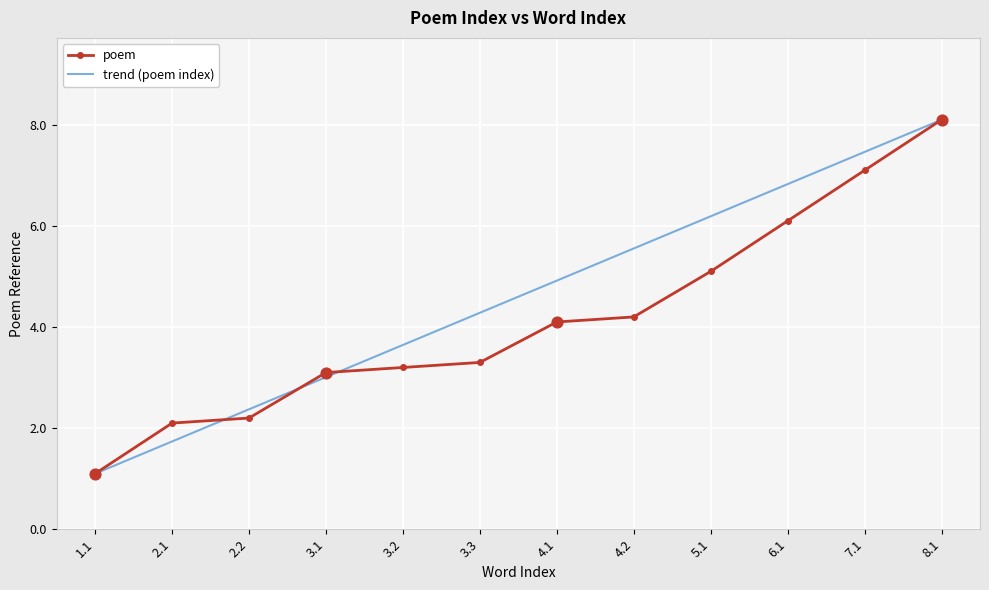

Which series changed the most between 2.1 and 7.1?

trend (poem index)